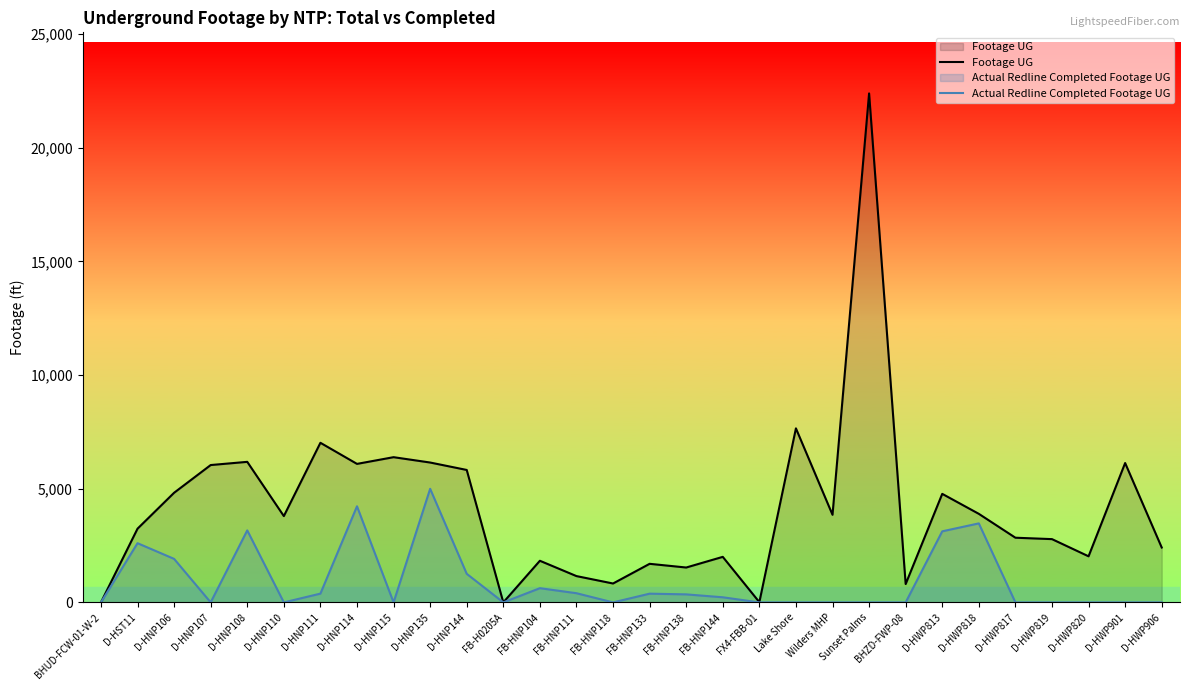

The Actual Redline Completed Footage UG series shows 0 at BHUD-FCW-01-W-2. True or false?

True